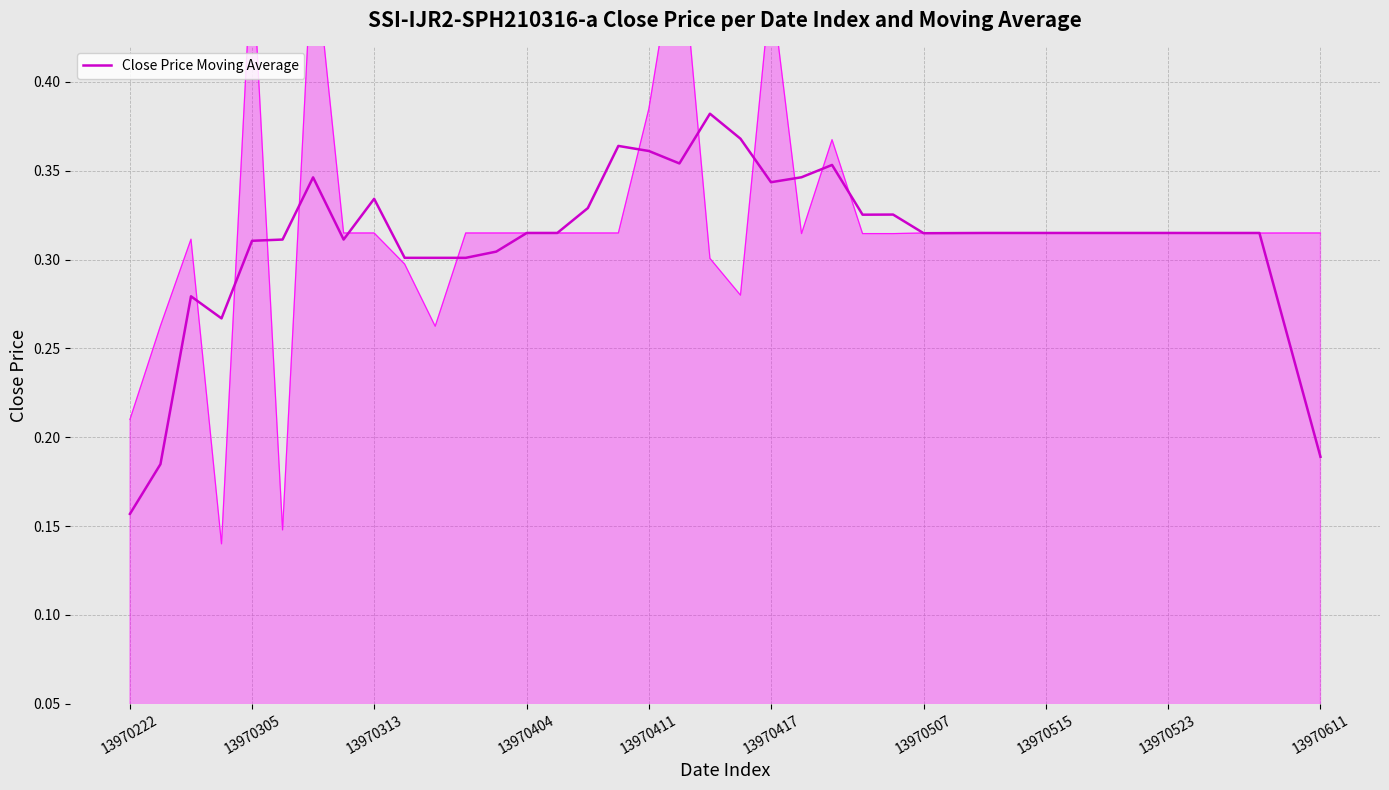

Is it true that the value at 18 is 0.6?

False